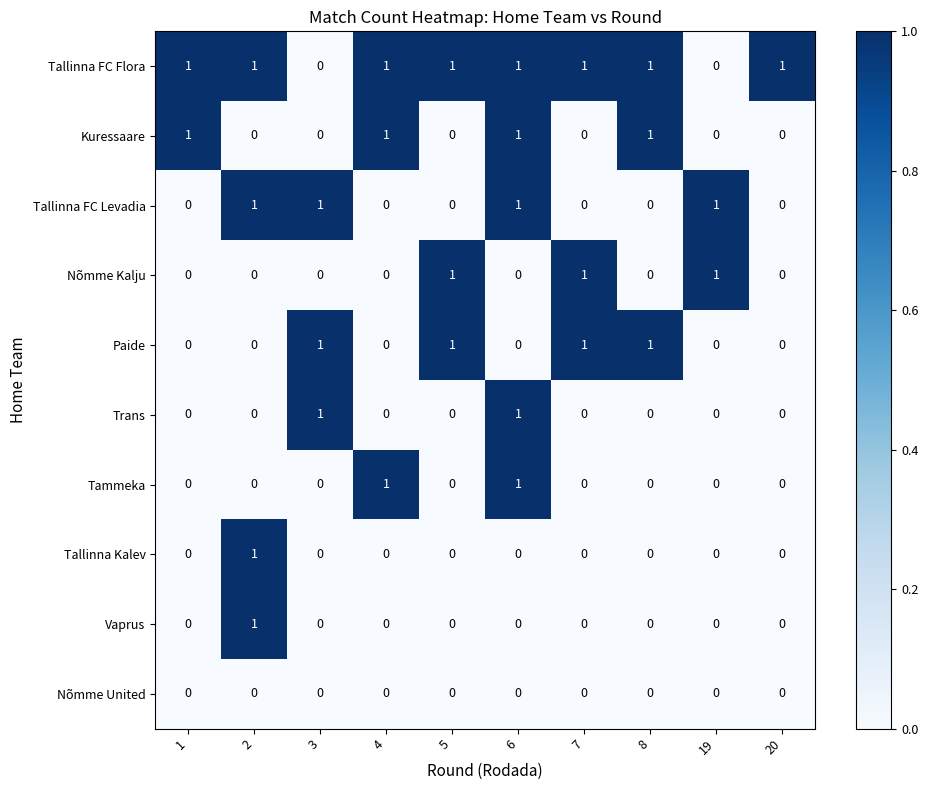

Which series has the largest total across all categories?

Tallinna FC Flora